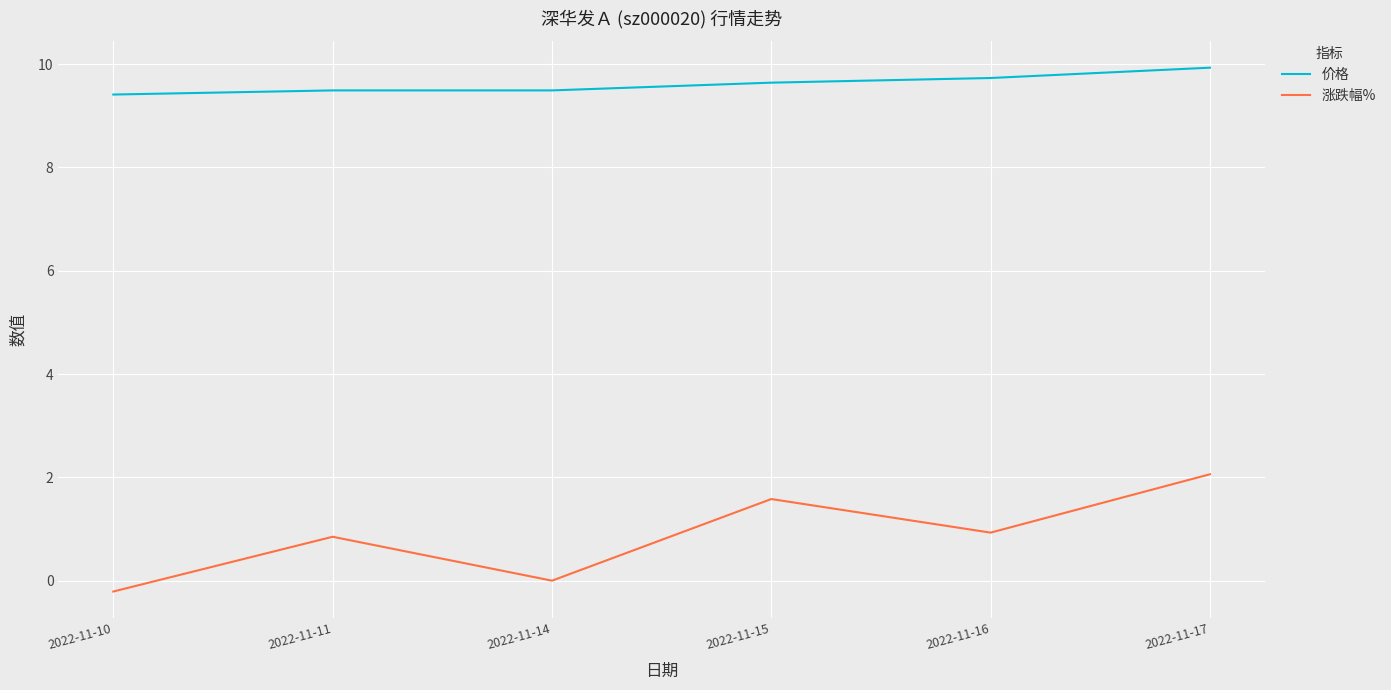

Count the 价格 values in the range 9 to 10.

6